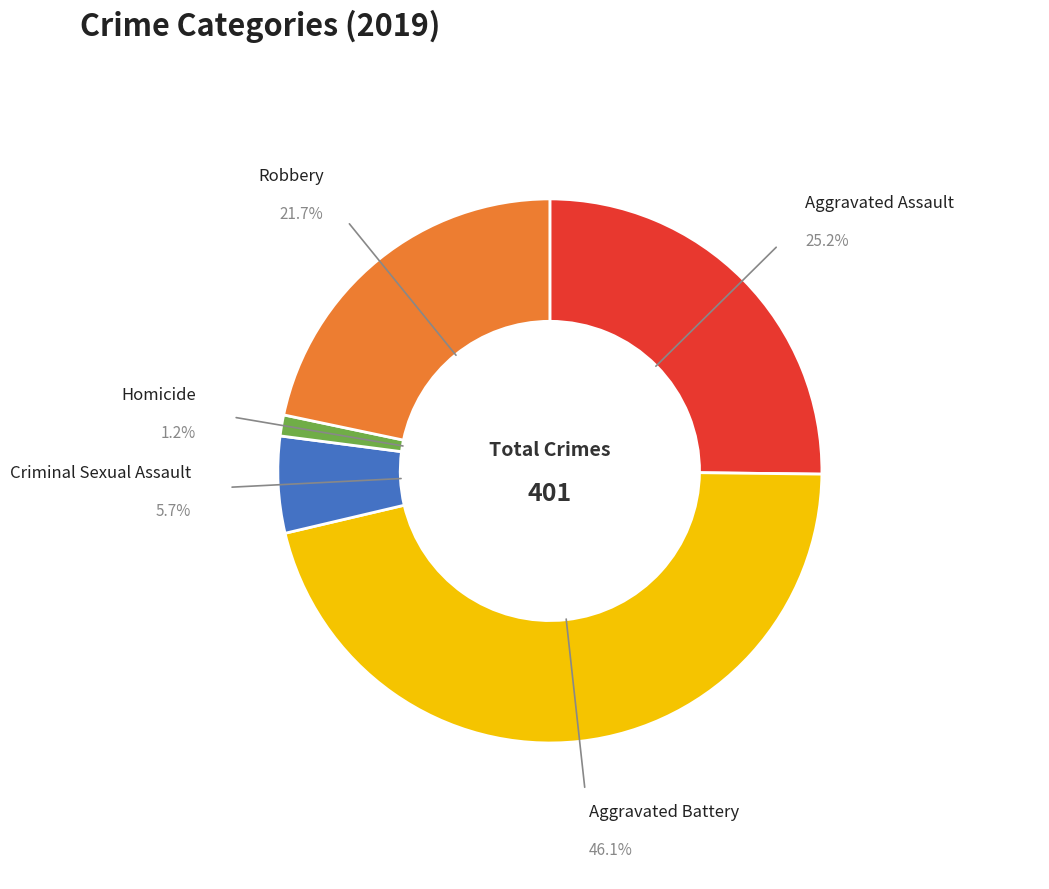

Rank the categories by value from lowest to highest.

Homicide, Criminal Sexual Assault, Robbery, Aggravated Assault, Aggravated Battery